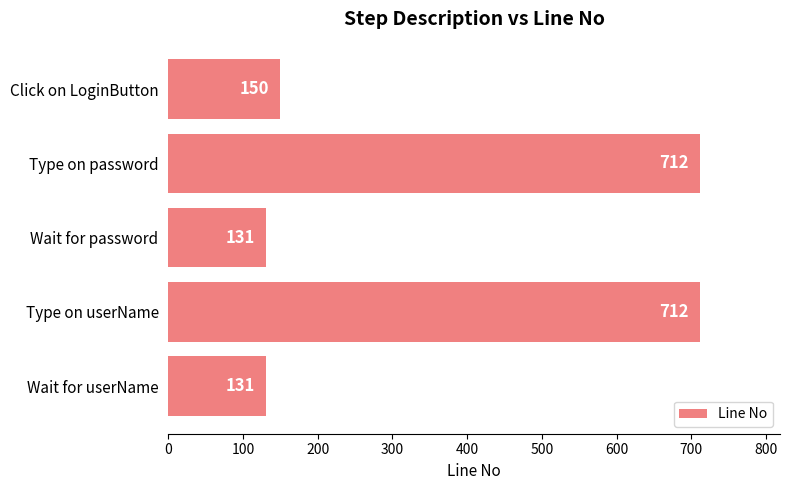

Reading bottom to top, extract all data points from this chart.

Wait for userName=131	Type on userName=712	Wait for password=131	Type on password=712	Click on LoginButton=150